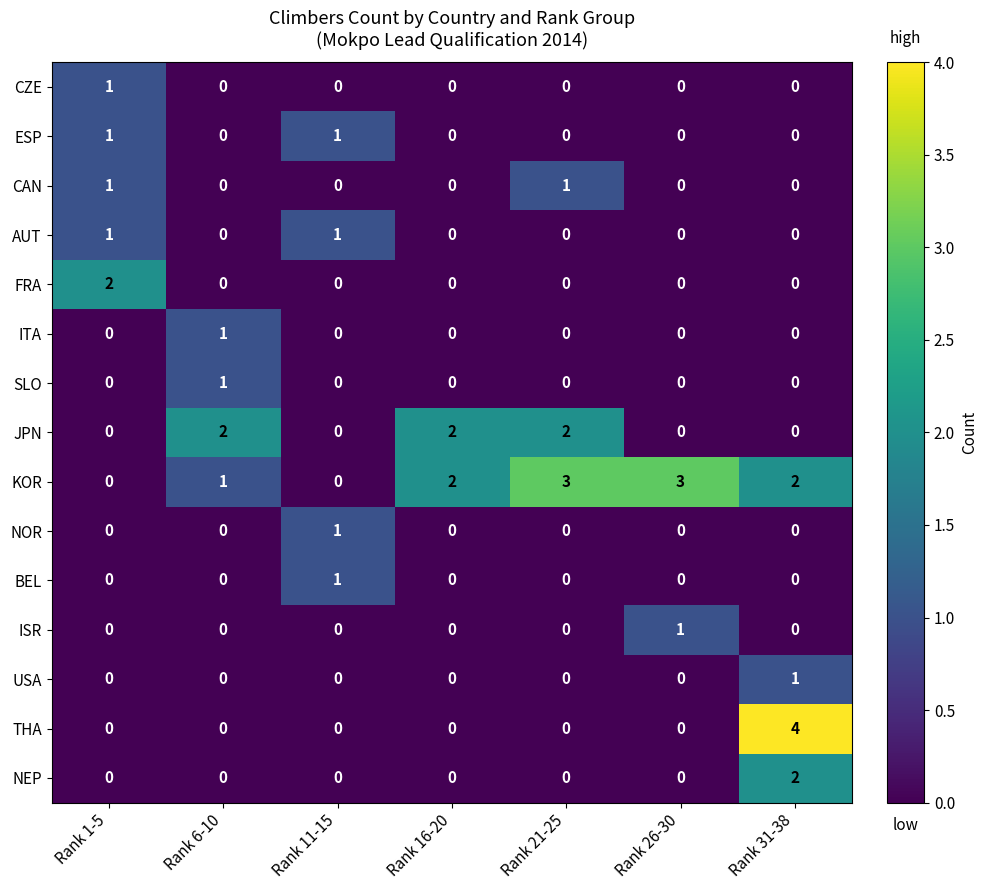

Is it true that AUT equals 1 at Rank 6-10?

False